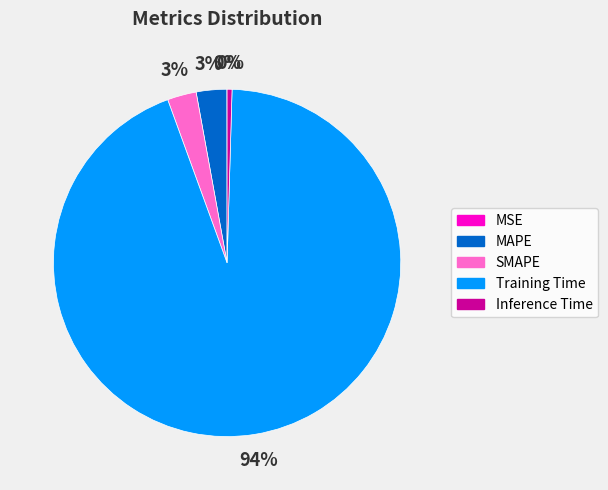

What percentage is the MAPE slice, to the nearest percent?

3%